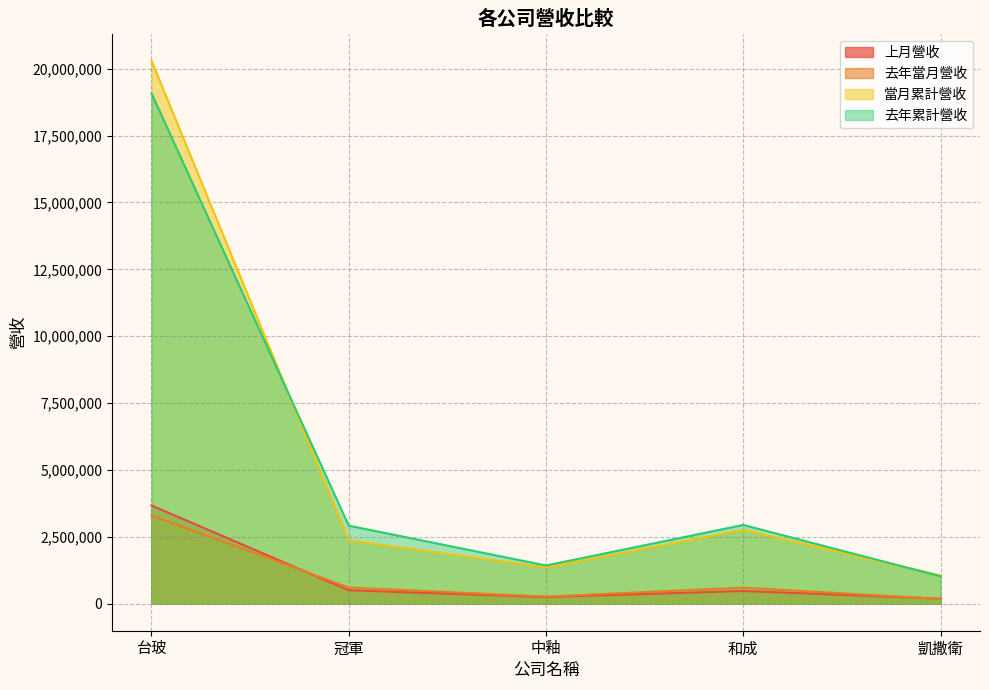

True or false: 去年當月營收 has a value of 4386388 at 台玻.

False